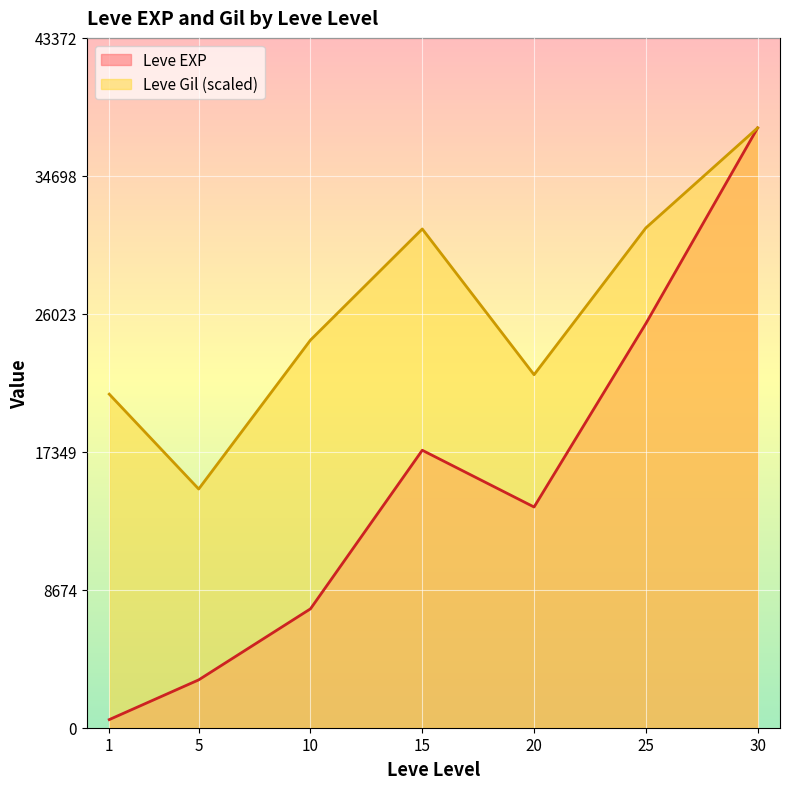

Which label corresponds to the smallest value in the chart?

1